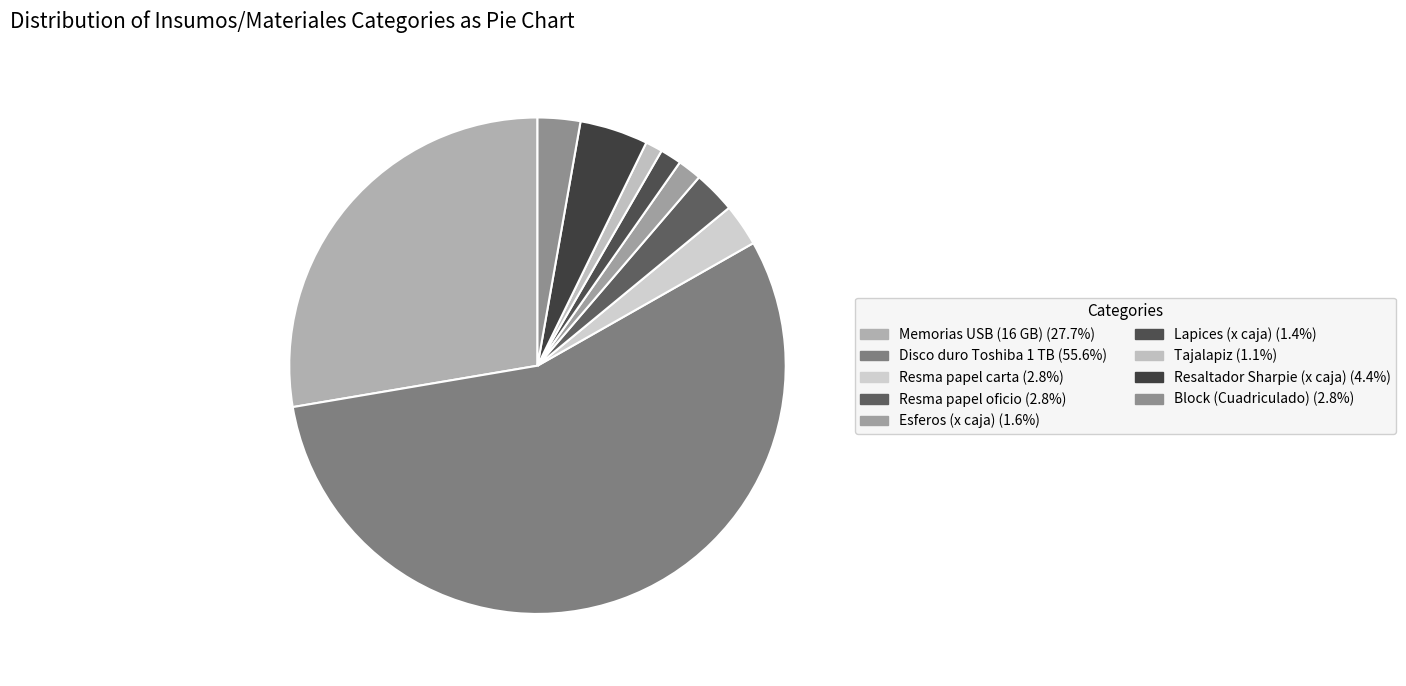

To the nearest percent, what portion does Tajalapiz represent?

1%